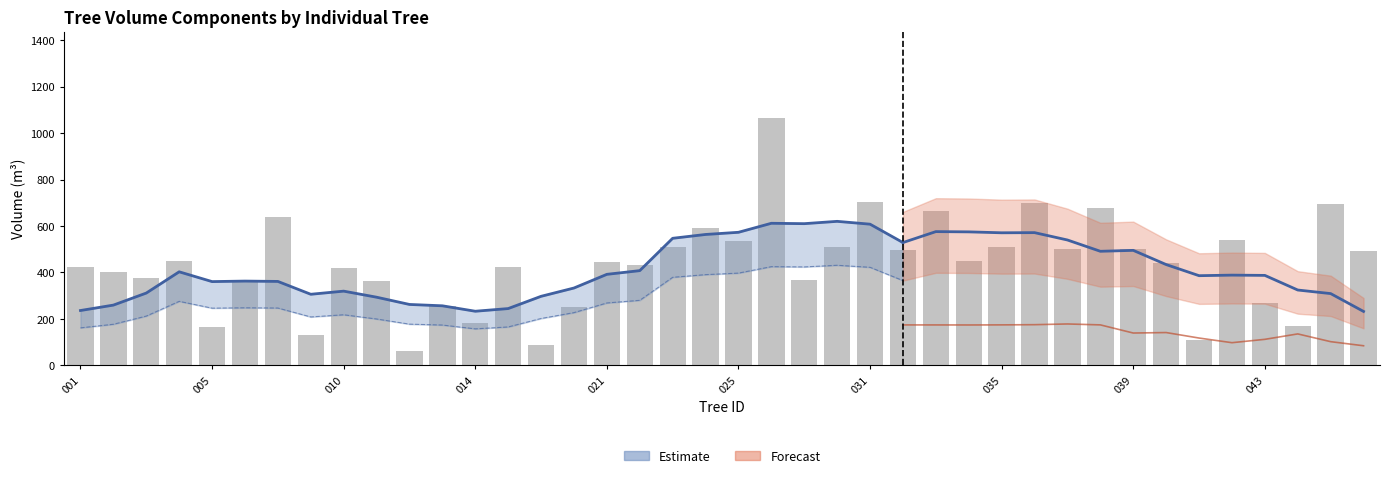

What is the average value?

434.0